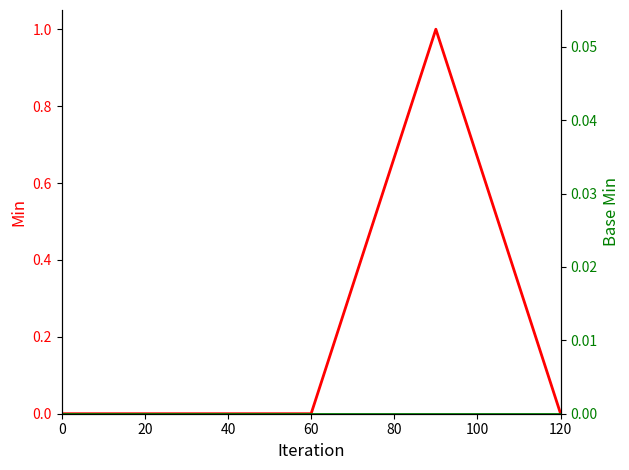

The Base Min series shows 0 at 60. True or false?

True